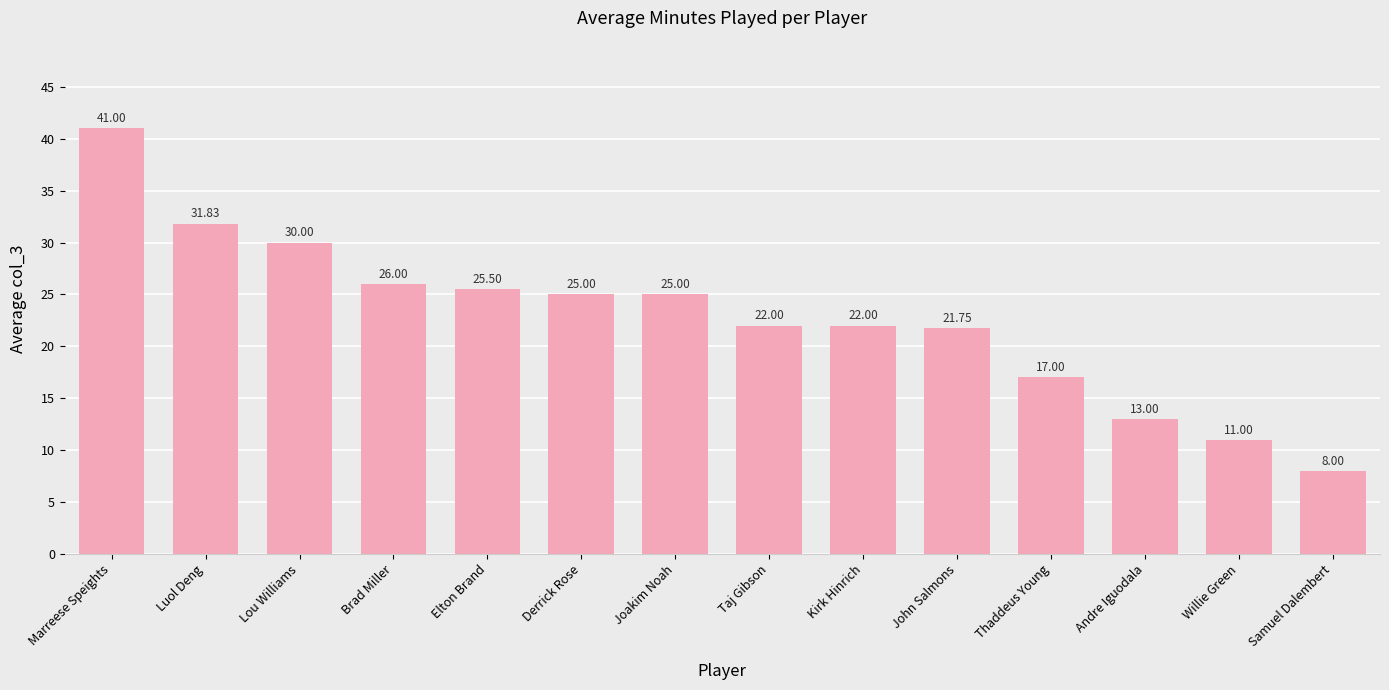

Does the chart contain stacked bars?

No